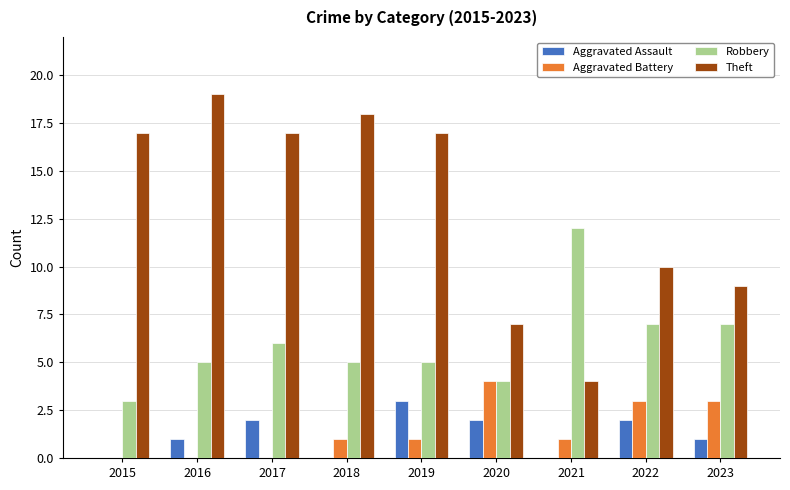

Is the value of Aggravated Assault at 2017 greater than the value of Robbery at 2020?

No